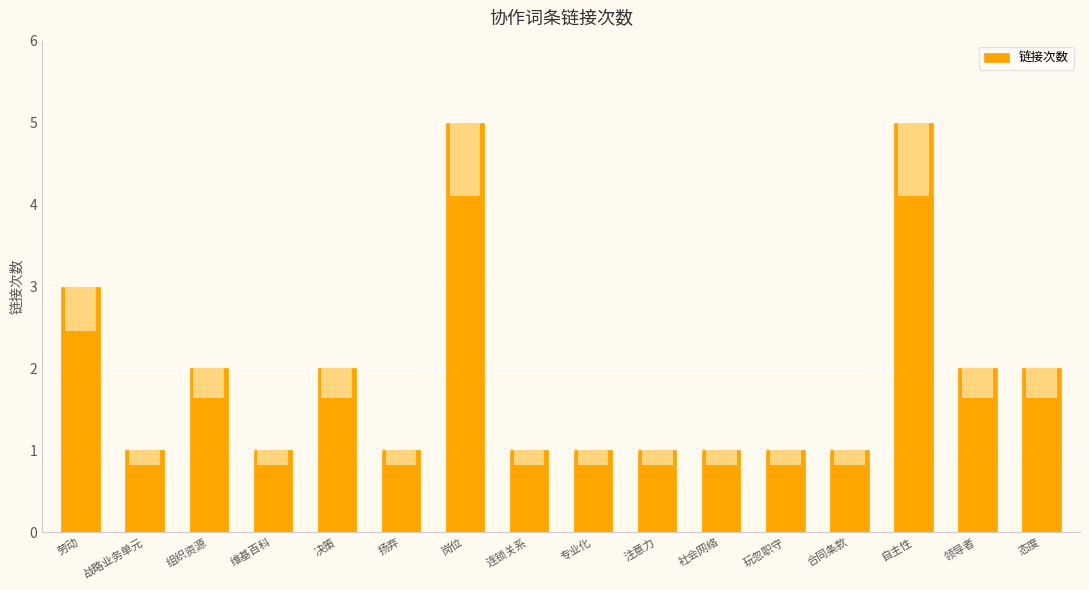

How many data points does each series have?

16